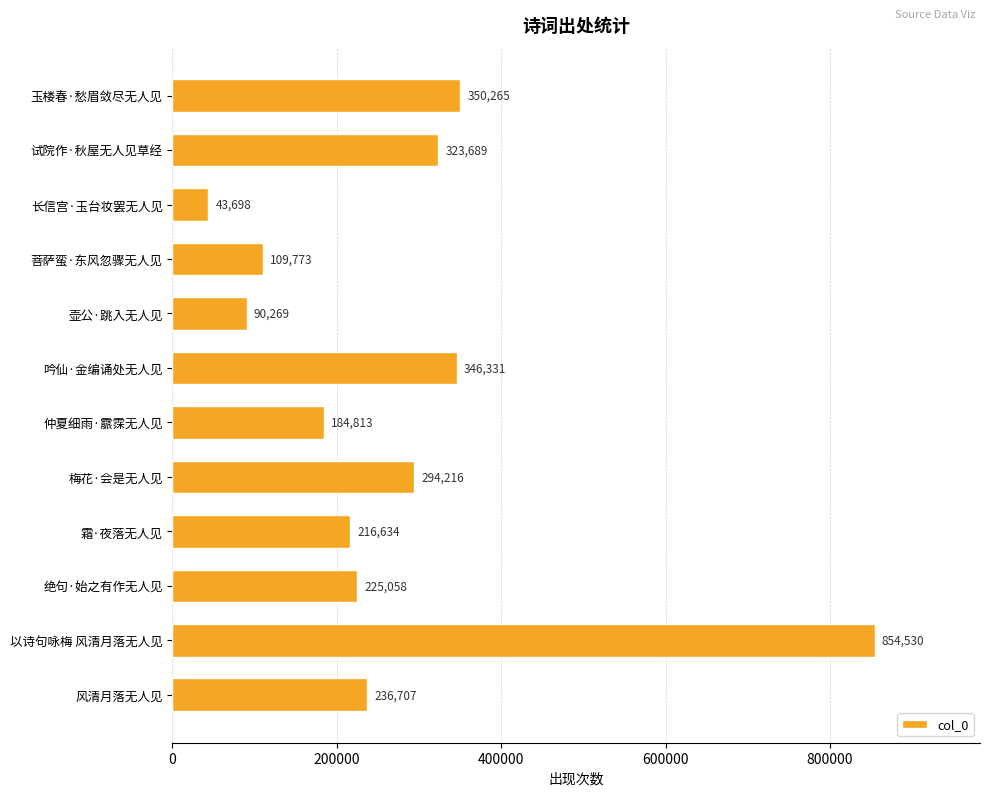

True or false: the data shows 527280 at 试院作·秋屋无人见草经.

False